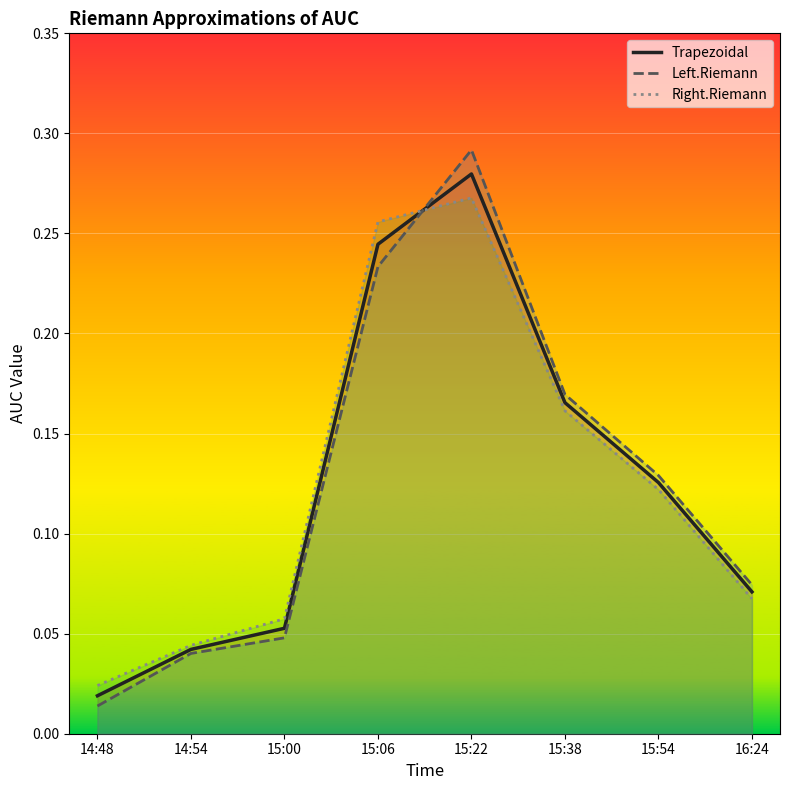

What value does the Right.Riemann series have at 15:22?

0.3